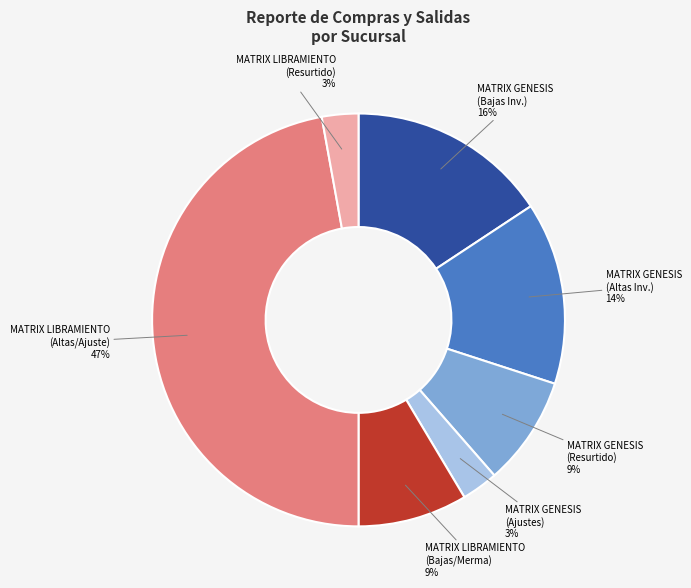

Does any single category account for the majority?

No